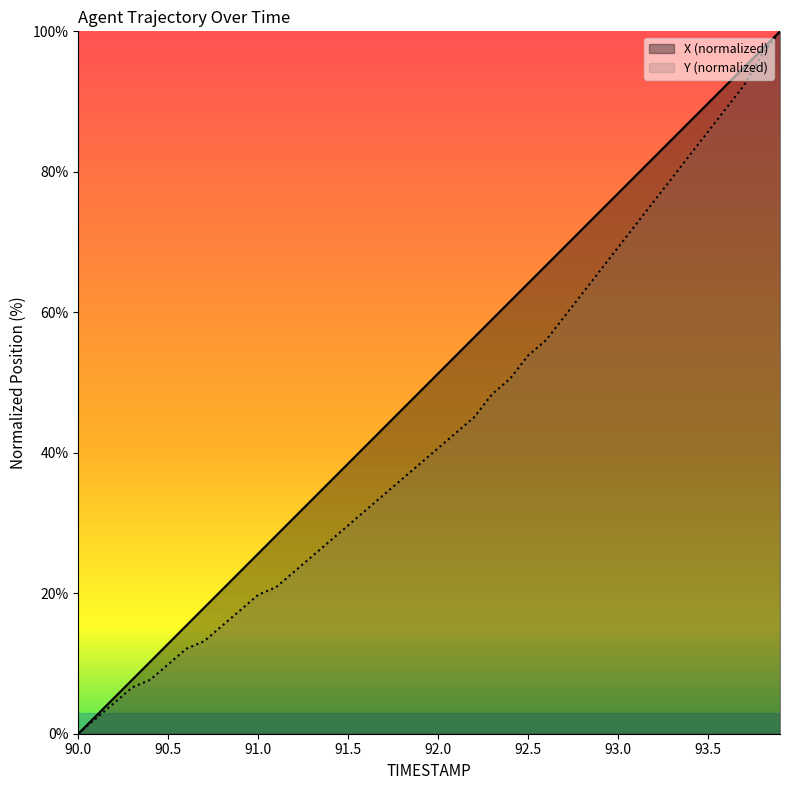

The Y series shows 11.8 at 90.3. True or false?

False